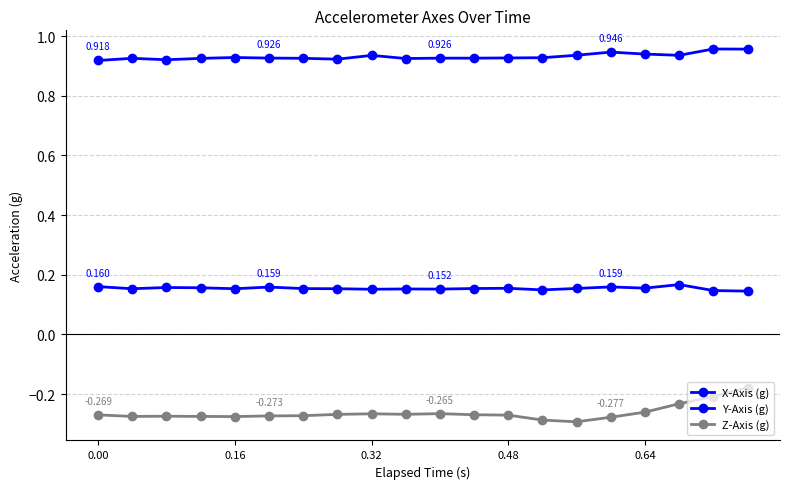

Count the number of categories in the chart.

20